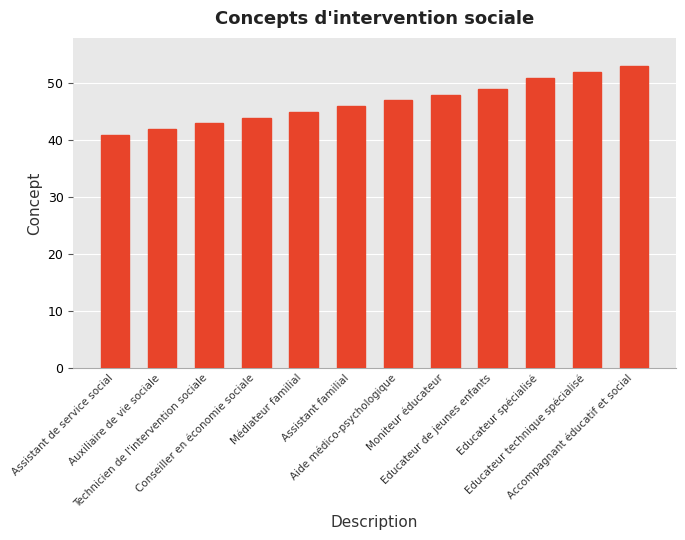

Between Auxiliaire de vie sociale and Assistant de service social, which is larger?

Auxiliaire de vie sociale